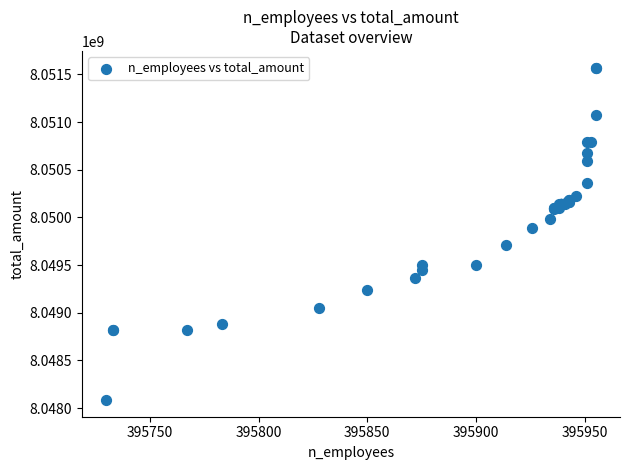

What Y value in the scatter plot is closest to 8049827974?

8049891914